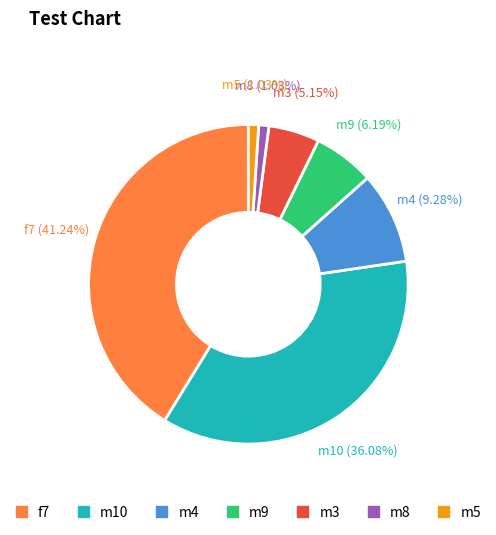

Combined, what portion of the pie is m4 and m5?

10.3%